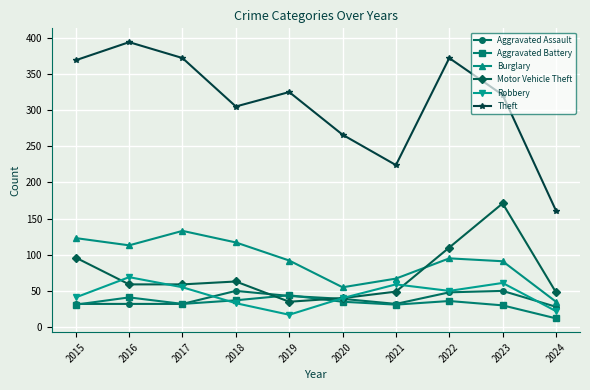

Where is the first local maximum for Burglary?

2017